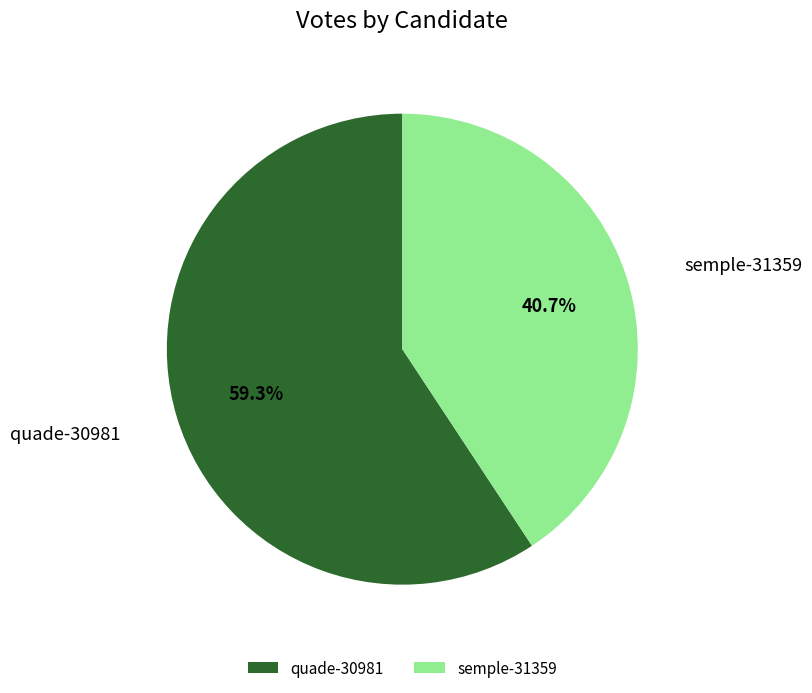

The quade-30981 slice represents 50% of the pie. True or false?

False